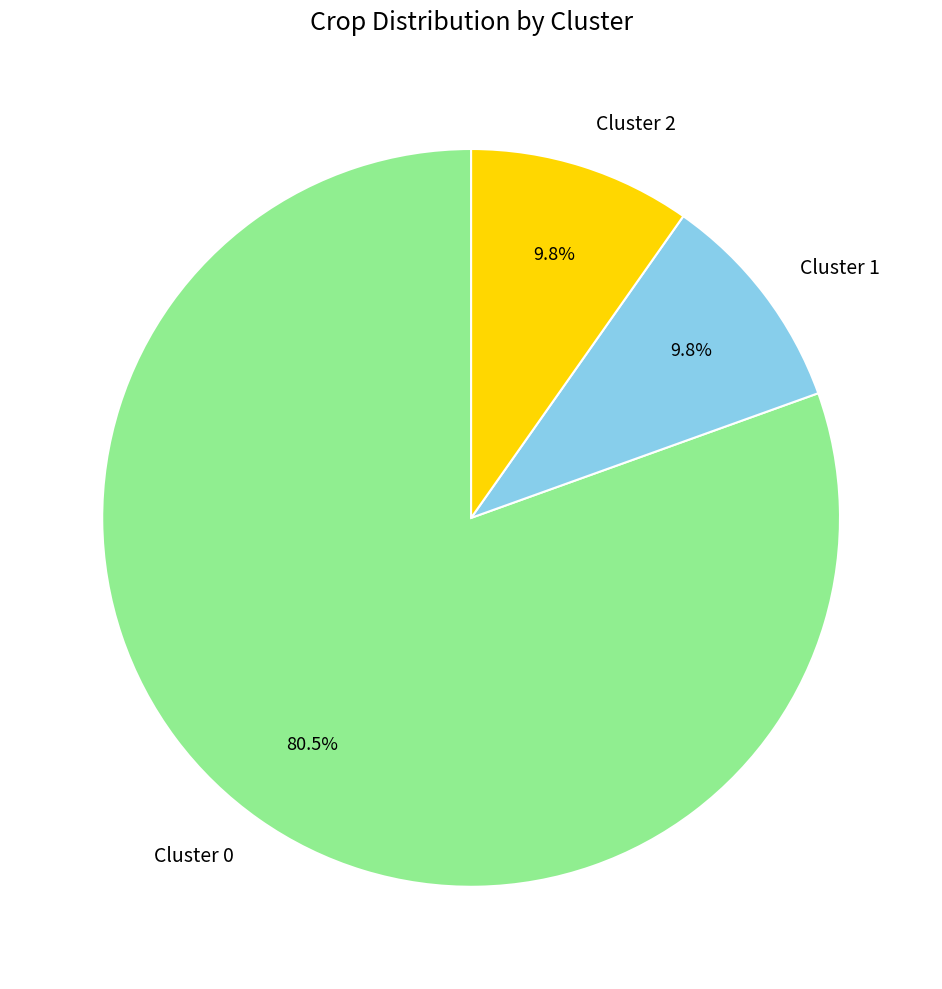

Is Cluster 0 the majority of the pie?

Yes